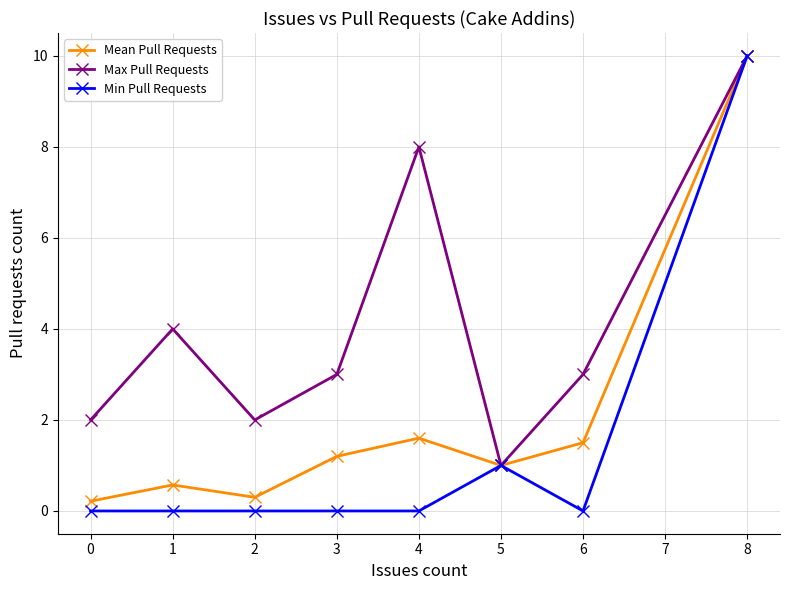

At which category is the sum across all series the highest?

8